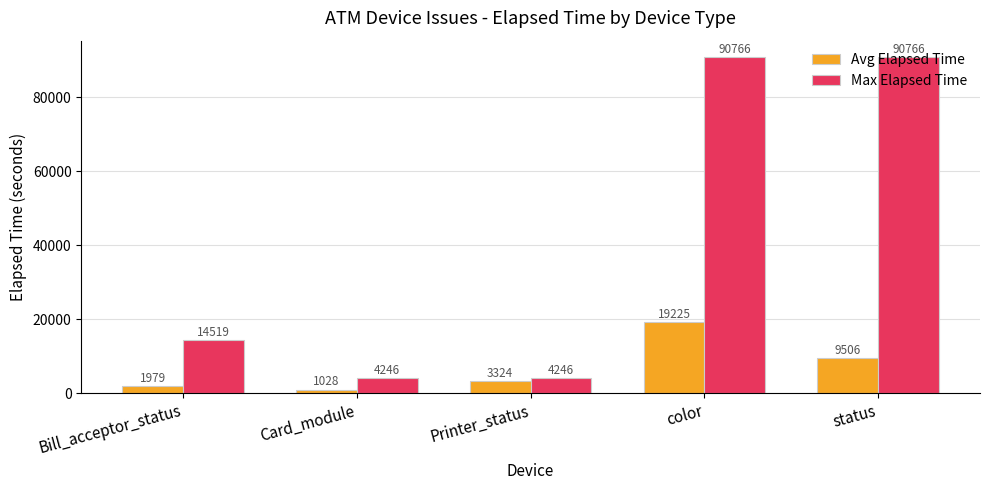

What is the maximum value shown in the chart?

90766.0